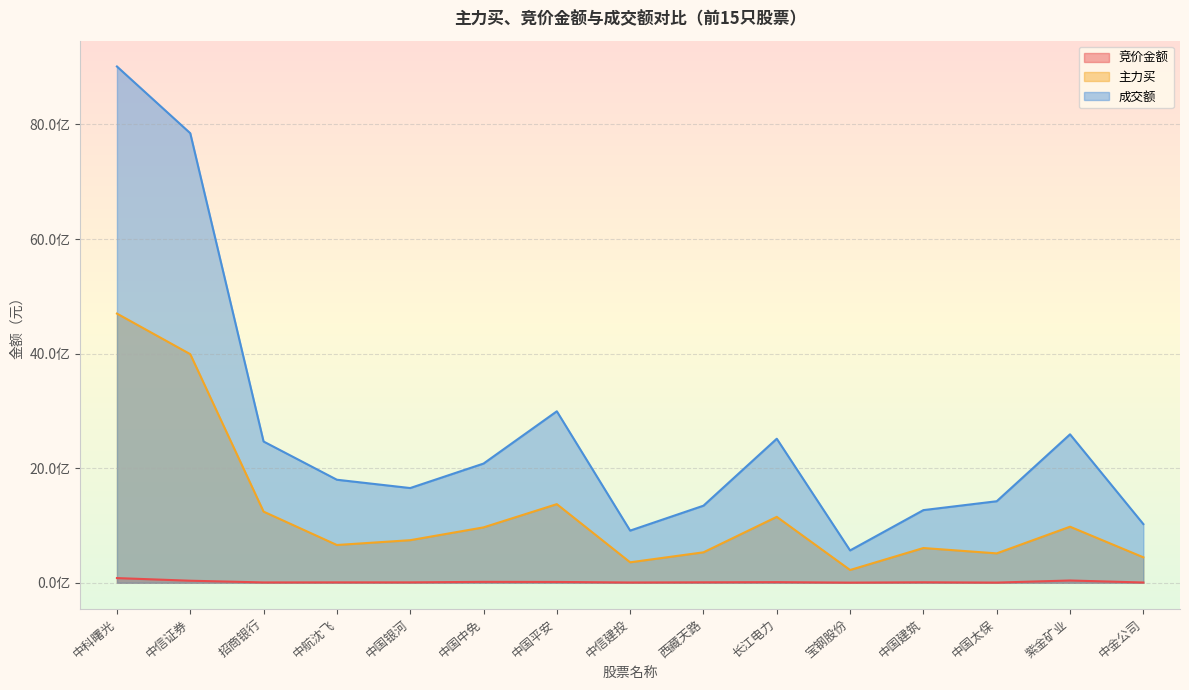

What is the maximum value for 竞价金额?

82414975